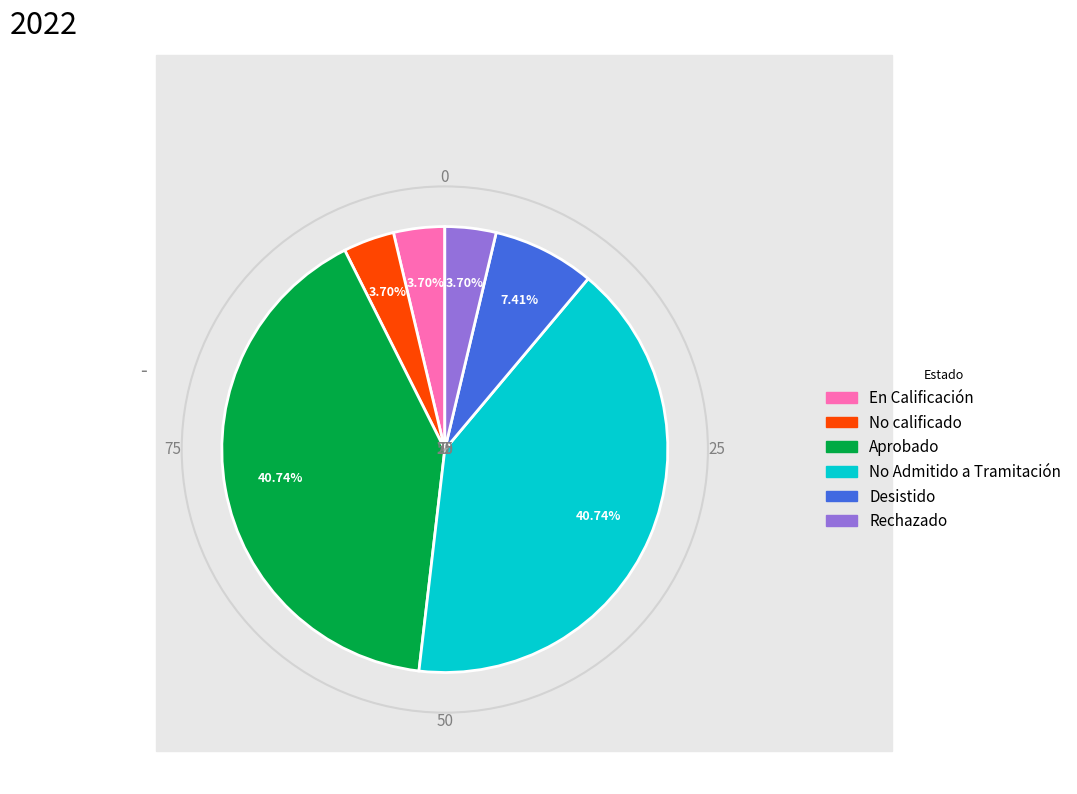

To the nearest percent, what is the difference between the largest and smallest slice percentages?

37%